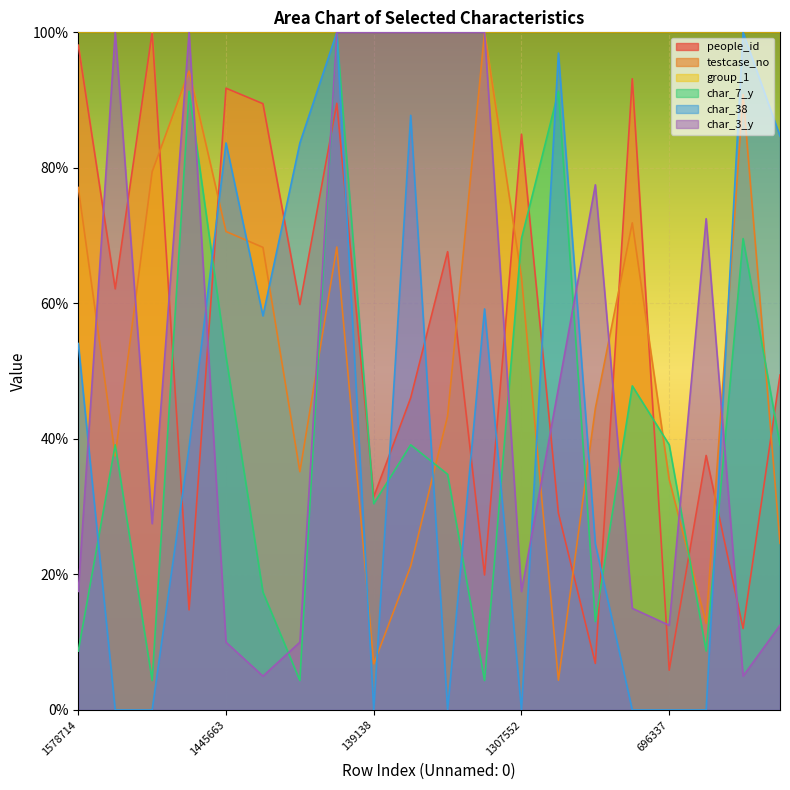

At which label does testcase_no first exceed 63?

1578714